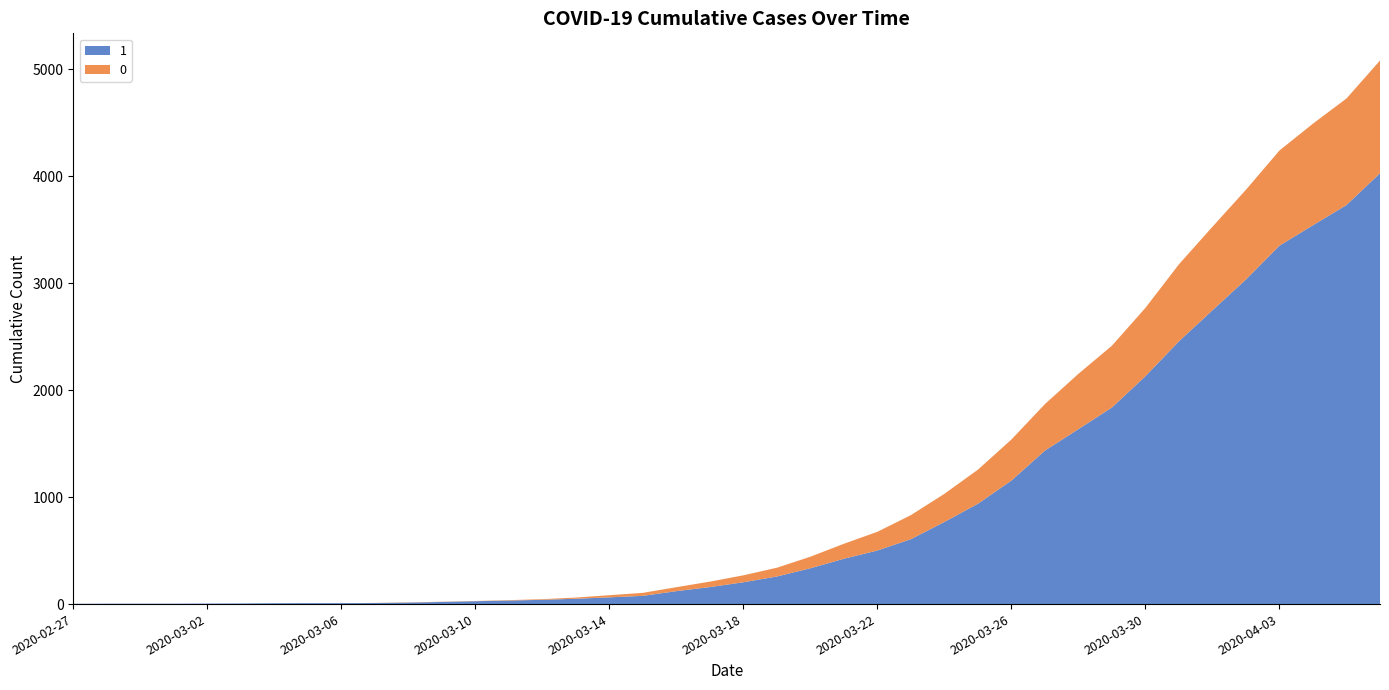

Reading right to left, what are all the values shown in this chart?

1: 4028	3731	3542	3351	3035	2747	2457	2131	1838	1636	1435	1155	938	768	607	501	424	335	258	204	159	121	77	63	50	40	33	27	20	14	10	9	9	8	6	5	4	4	4	3
0: 1054	996	950	890	839	781	720	639	578	517	435	384	319	263	225	175	140	108	82	65	51	37	28	20	11	6	4	2	2	2	1	0	0	0	0	0	0	0	0	0